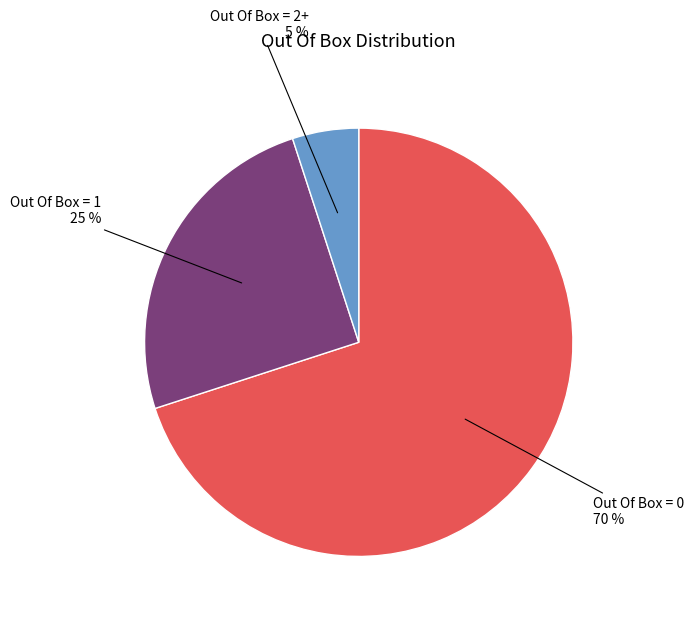

Which slice is the largest?

Out Of Box = 0